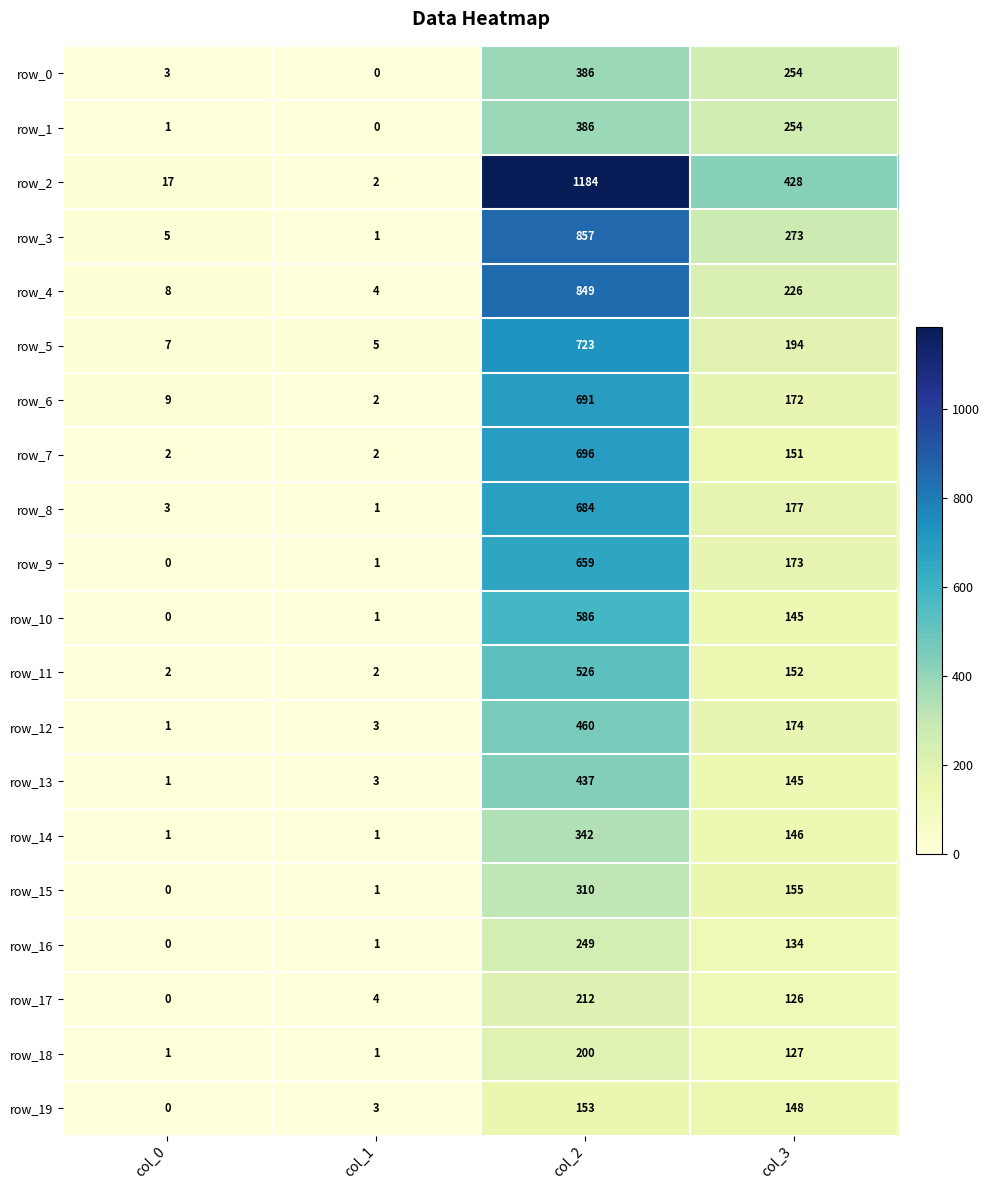

At how many categories does at least one series exceed 678?

1